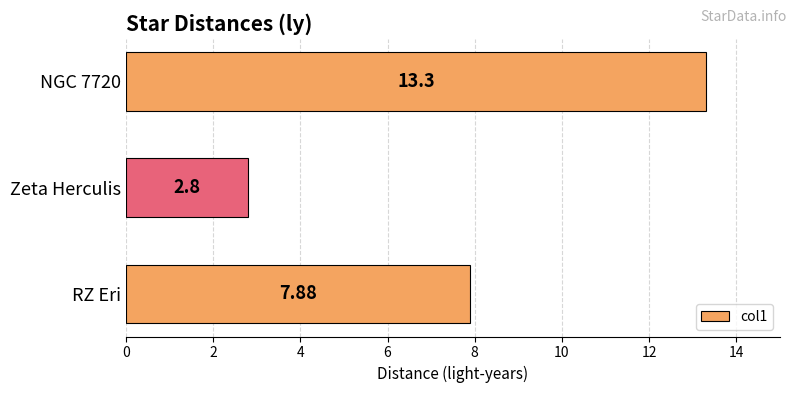

Between NGC 7720 and Zeta Herculis, which is larger?

NGC 7720